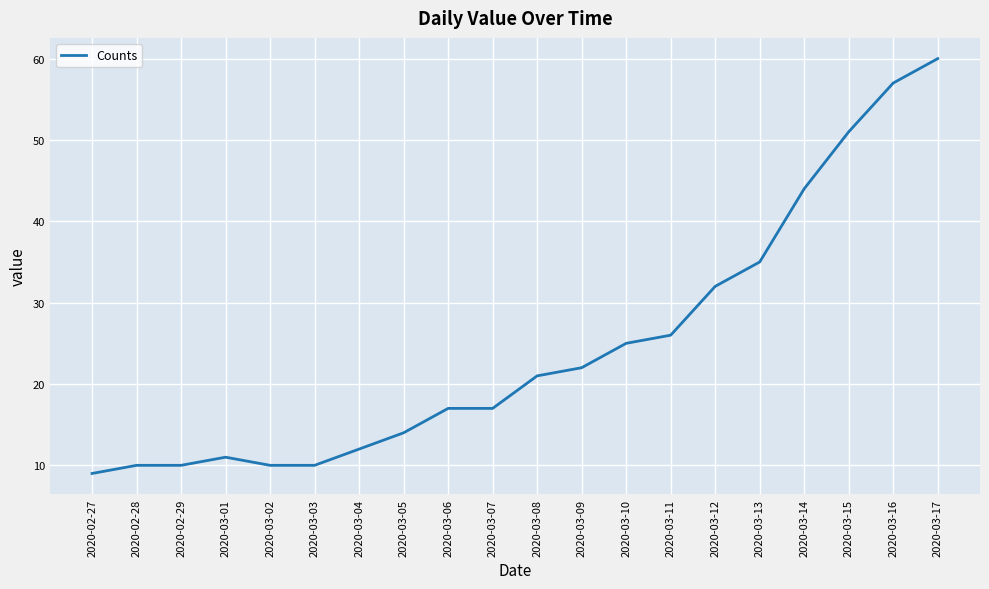

True or false: the data shows 51 at 2020-03-15.

True